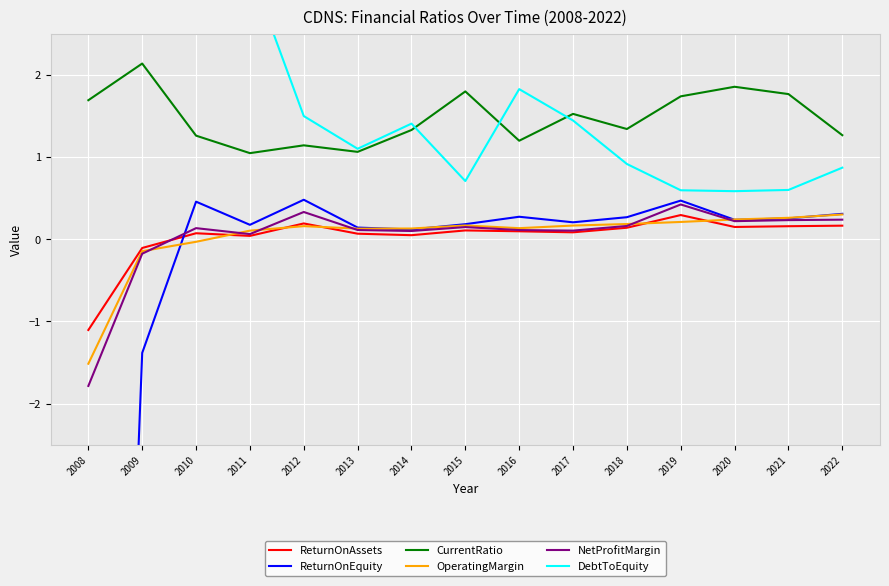

In OperatingMargin, how many points are higher than both neighbors (excluding endpoints)?

2